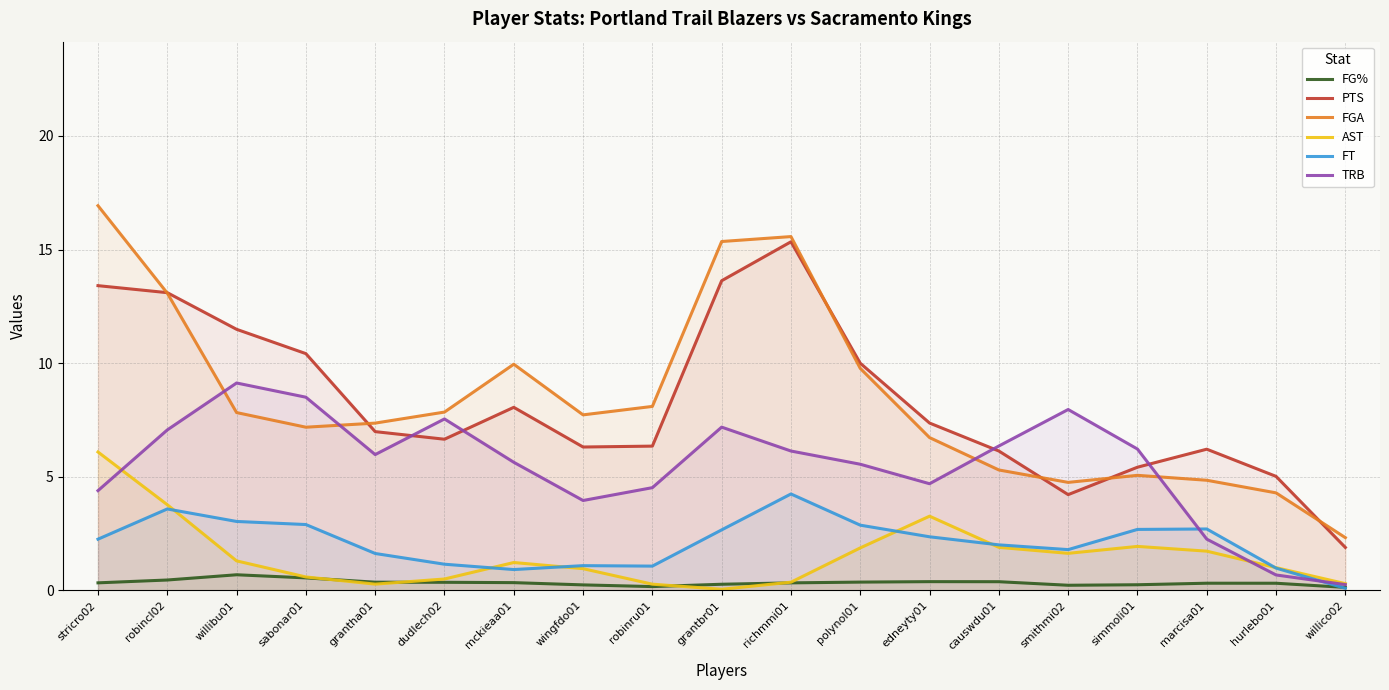

Is it true that FG% equals 0.0 at robinru01?

False